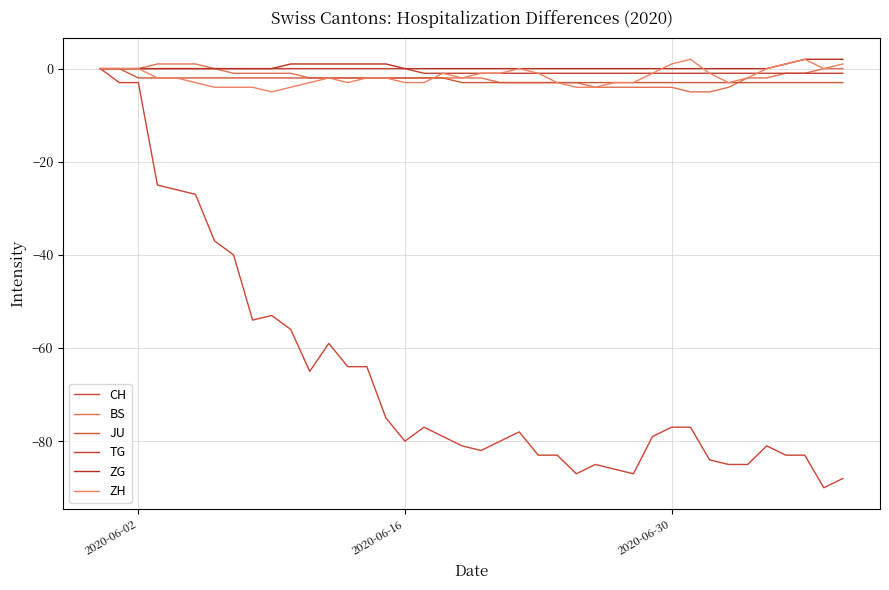

Does the chart display data point markers on the line(s)?

No